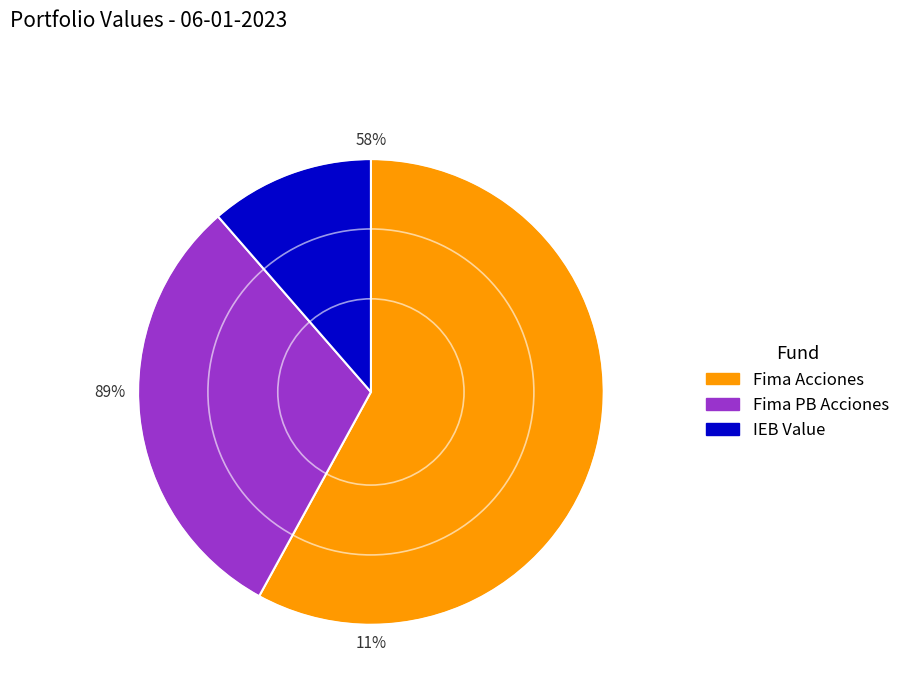

Does any single category account for the majority?

Yes